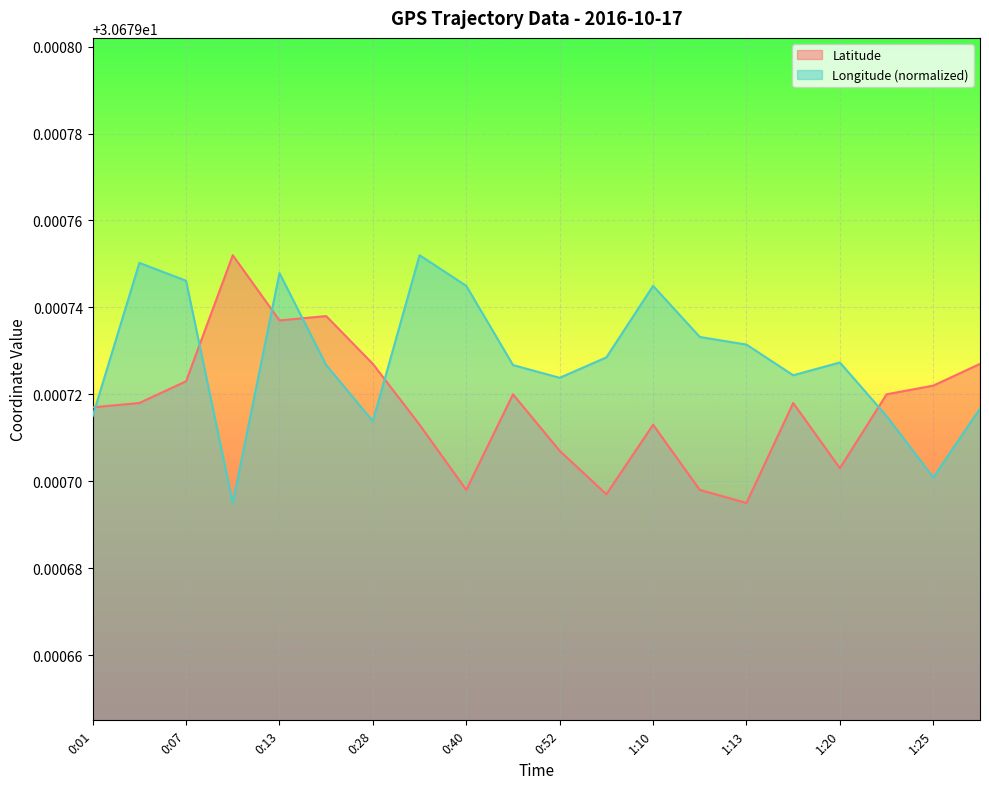

True or false: Longitude and Latitude cross at least once.

True